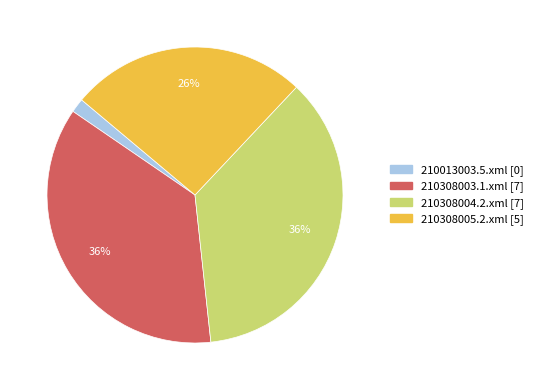

To the nearest percent, what is the difference between the 210308003.1.xml and 210308005.2.xml slice percentages?

10%